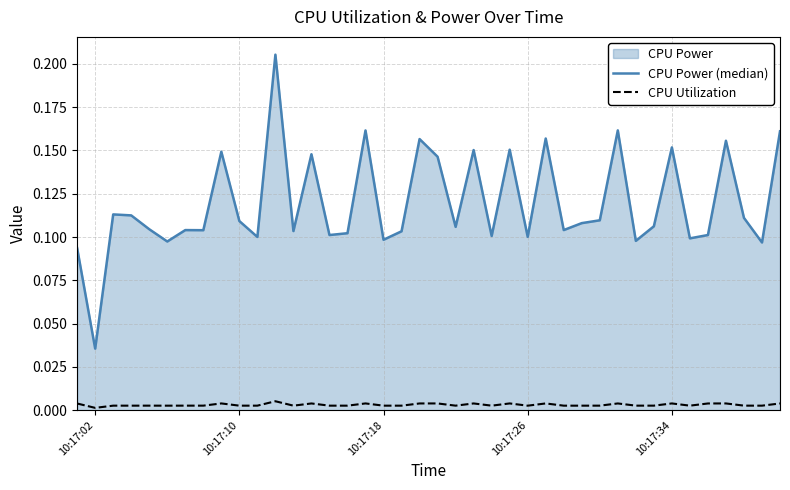

Count the CPU Utilization values in the range 0 to 1.

40